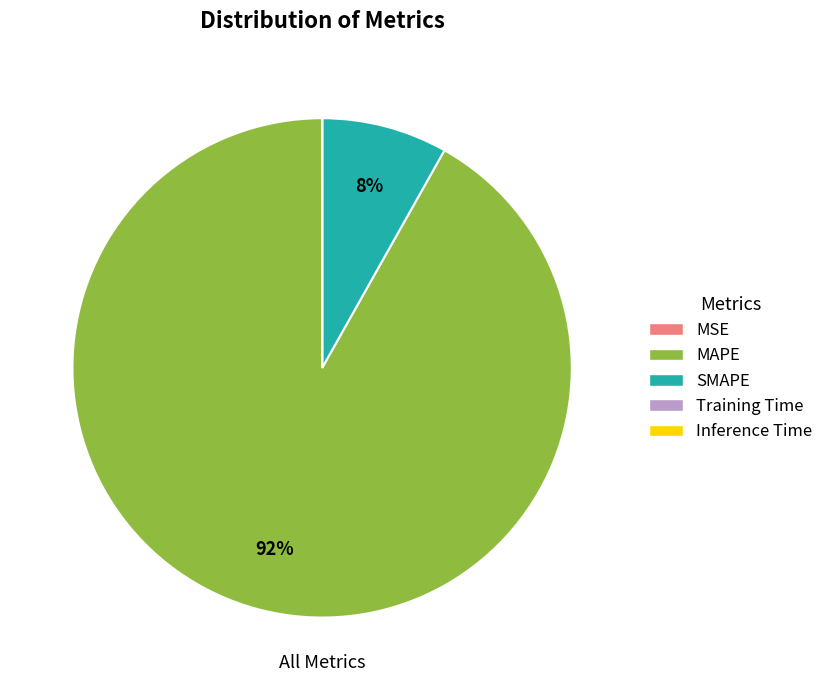

What is the largest slice in the pie chart?

MAPE